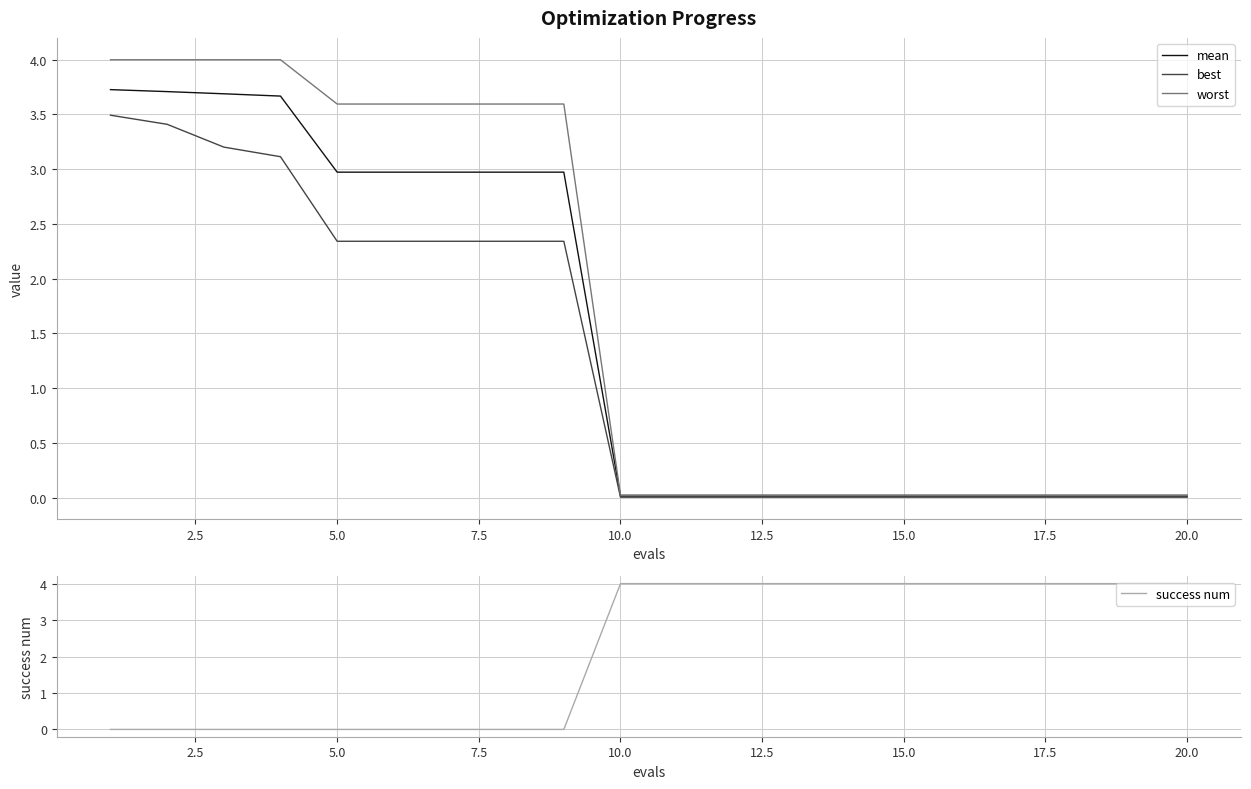

What is the difference between the maximum and minimum values in the success num series?

4